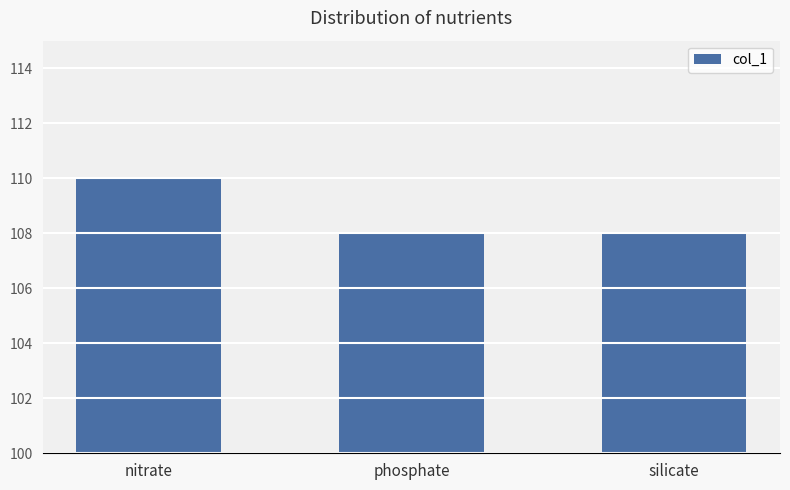

Which label corresponds to the largest value in the chart?

nitrate